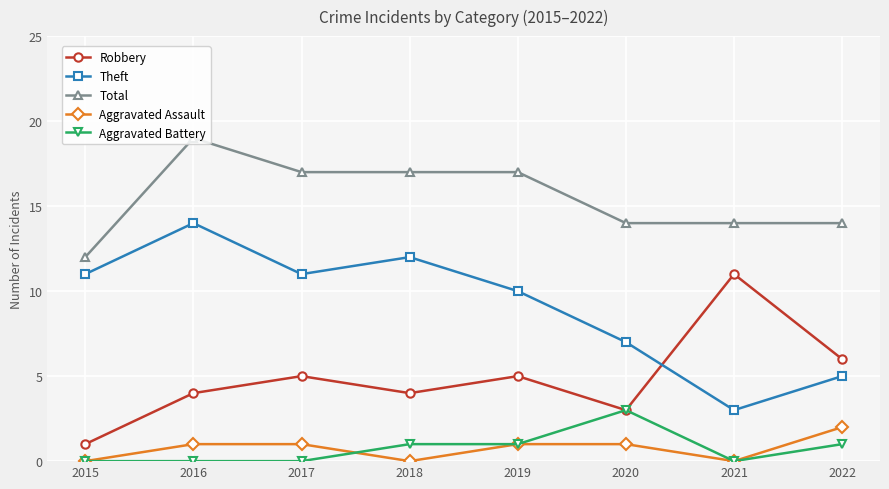

What is the difference between the second highest and second lowest values in the Theft series?

7